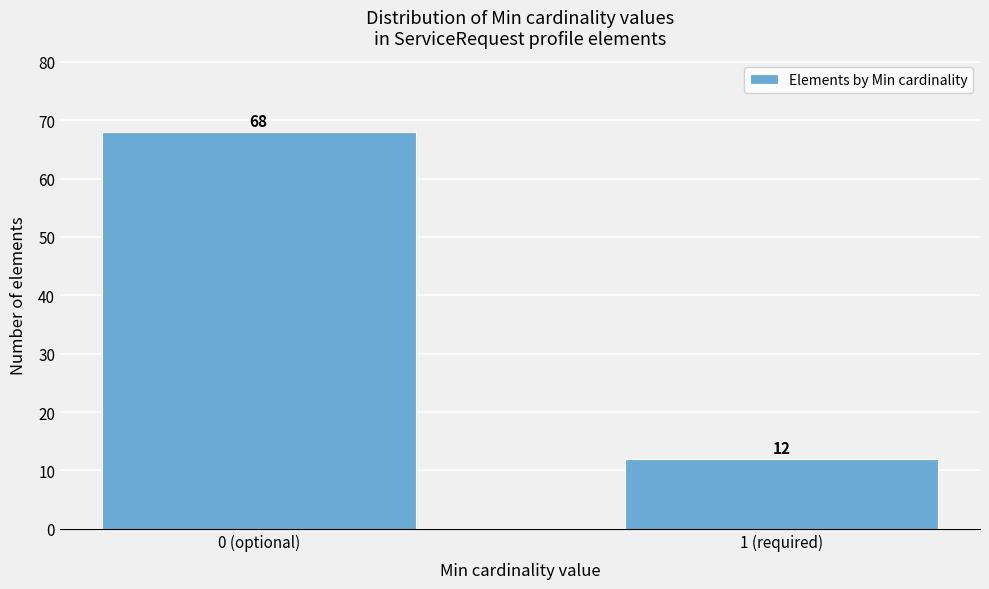

Reading left to right, what are all the values shown in this chart?

68	12